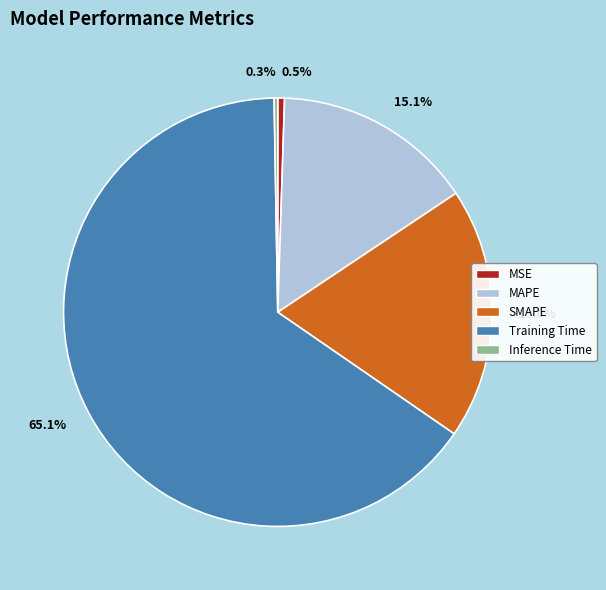

Which slice is the largest?

65.1%